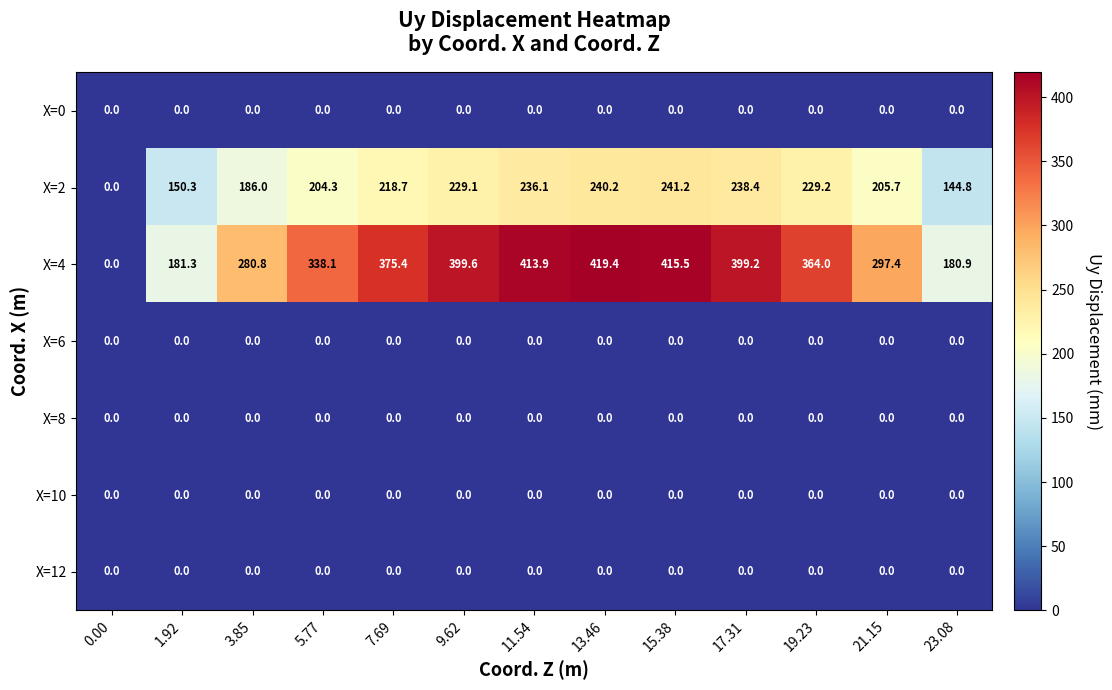

The value of X=10 at 19.23 is 0.0. True or false?

True